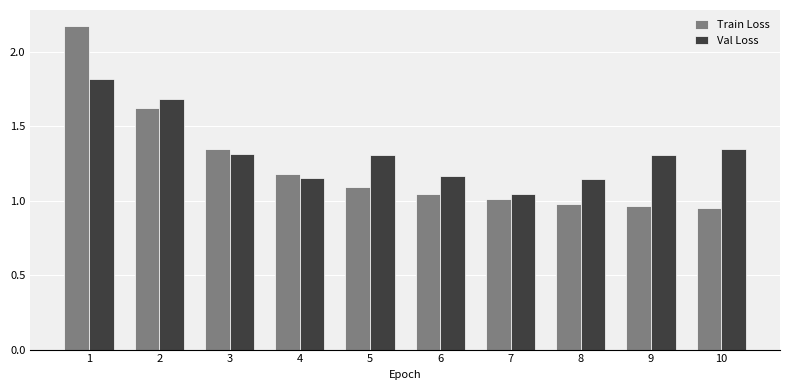

True or false: Train Loss has a value of 1.0 at 8.

True